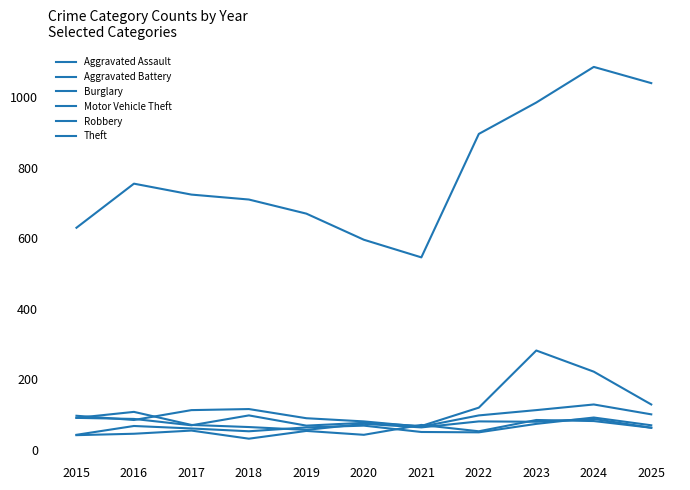

Reading right to left, what are all the values shown in this chart?

Aggravated Assault: 2025=63	2024=82	2023=85	2022=53	2021=71	2020=43	2019=54	2018=32	2017=55	2016=46	2015=42
Aggravated Battery: 2025=70	2024=92	2023=74	2022=50	2021=51	2020=69	2019=64	2018=53	2017=61	2016=68	2015=43
Burglary: 2025=101	2024=129	2023=113	2022=98	2021=66	2020=81	2019=90	2018=116	2017=113	2016=85	2015=97
Motor Vehicle Theft: 2025=129	2024=222	2023=282	2022=120	2021=68	2020=77	2019=69	2018=98	2017=70	2016=88	2015=91
Robbery: 2025=63	2024=88	2023=80	2022=81	2021=64	2020=74	2019=57	2018=65	2017=71	2016=108	2015=91
Theft: 2025=1040	2024=1086	2023=985	2022=896	2021=546	2020=596	2019=670	2018=710	2017=724	2016=755	2015=630